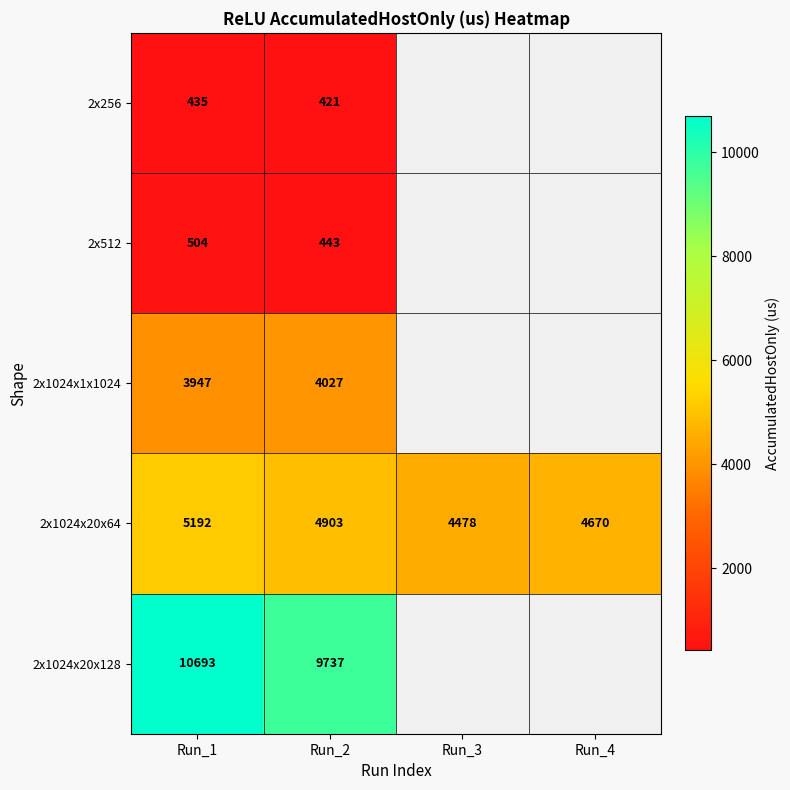

Which series has the largest range (max minus min)?

2x1024x20x128